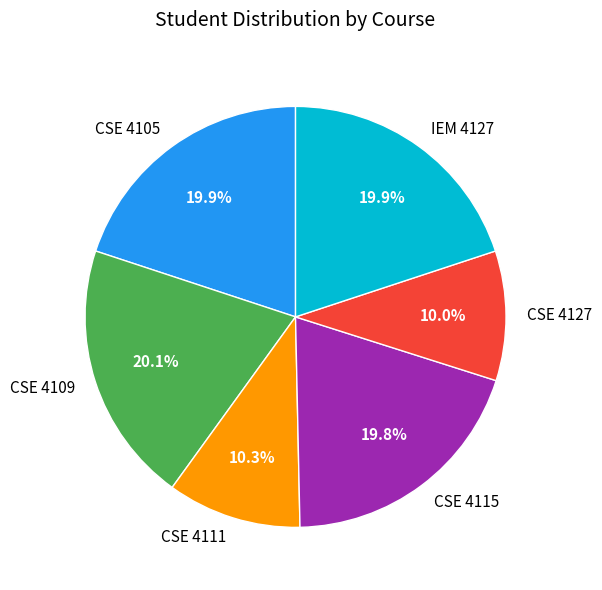

To the nearest percent, what percentage of the pie is CSE 4111?

10%